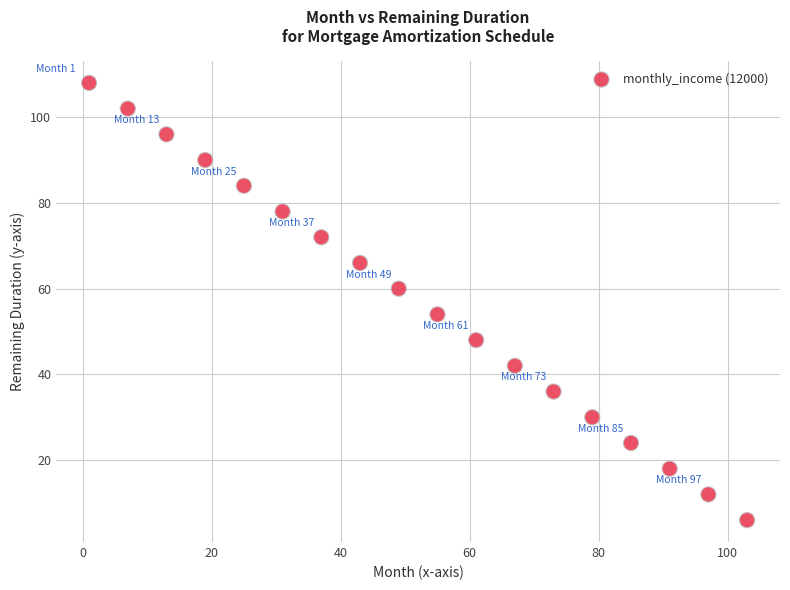

What is the range of X values (max minus min)?

102